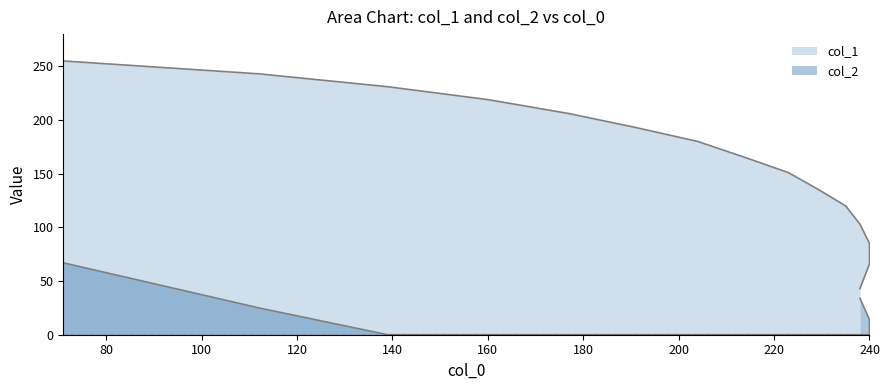

True or false: col_2 and col_1 intersect in this chart.

False